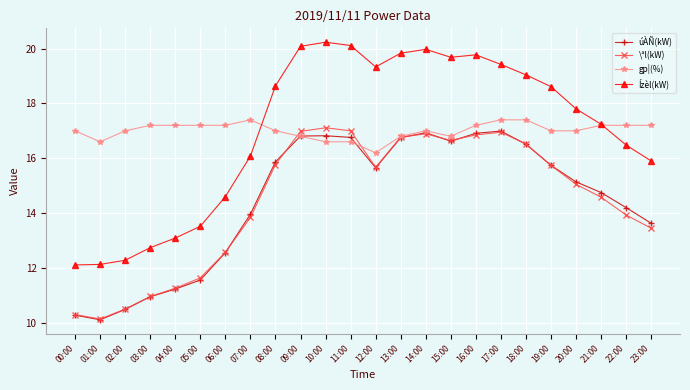

What is the difference between the highest and lowest values at 04:00?

6.0